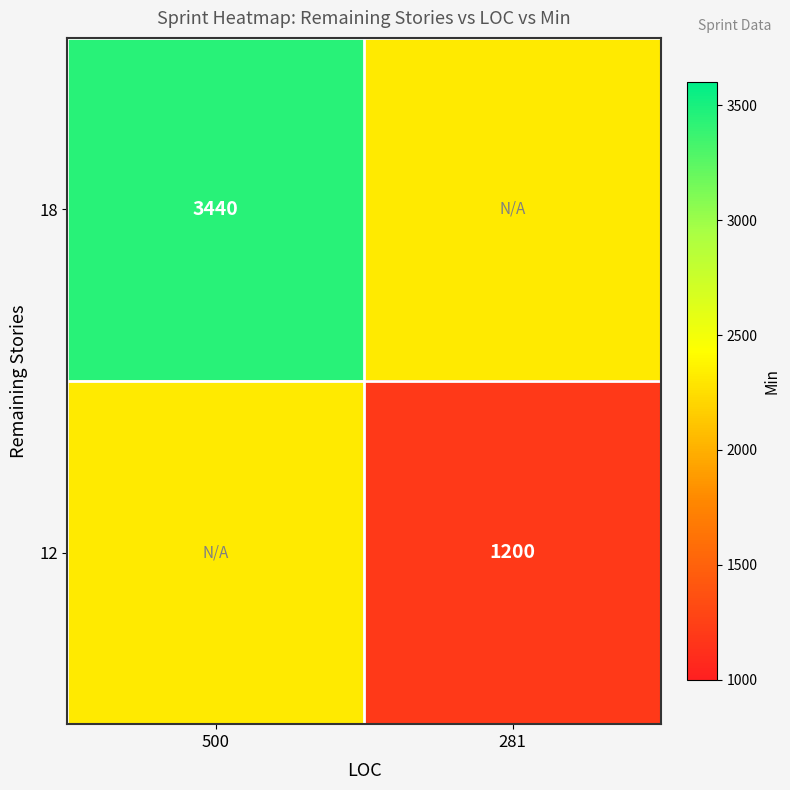

Is it true that 12 equals 2014 at 281?

False